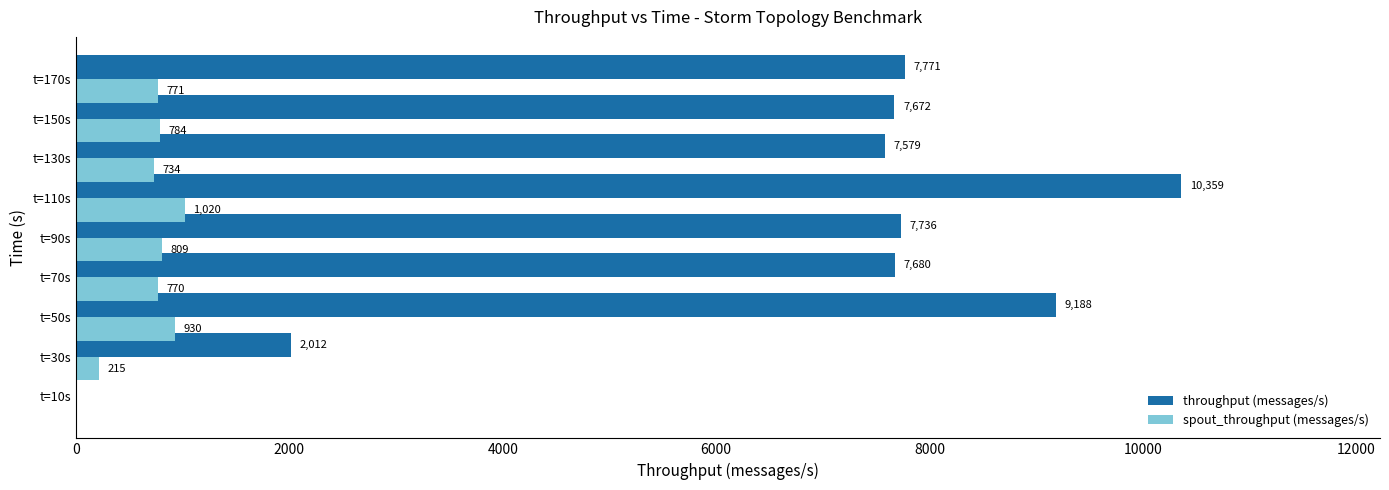

Which series changed the most between t=110s and t=130s?

throughput (messages/s)